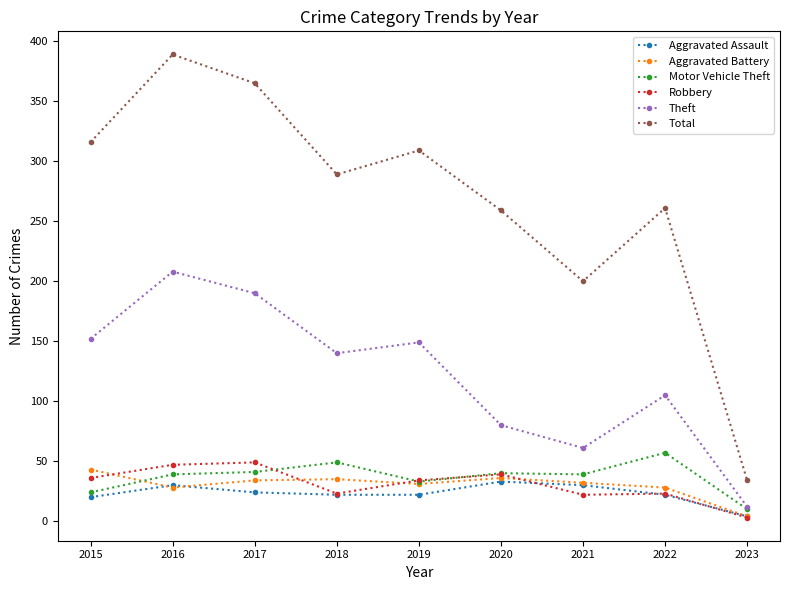

At which label does Robbery reach its minimum?

2023